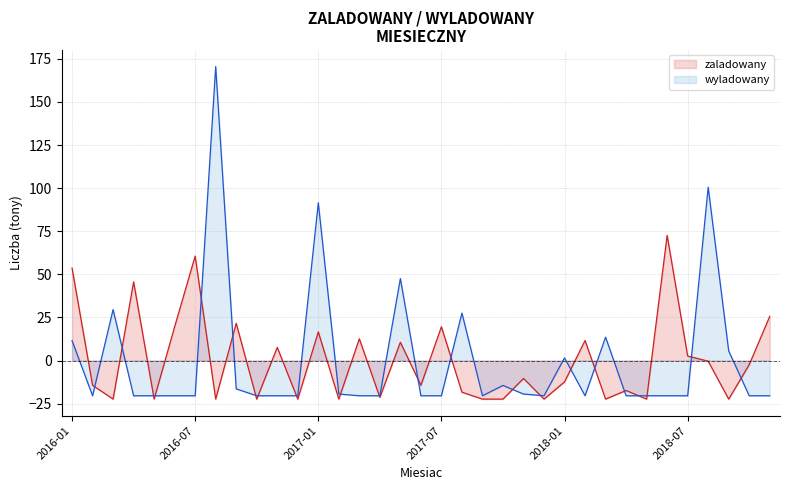

What is the sum of the wyladowany values at 2017-08 and 2017-05?

75.1